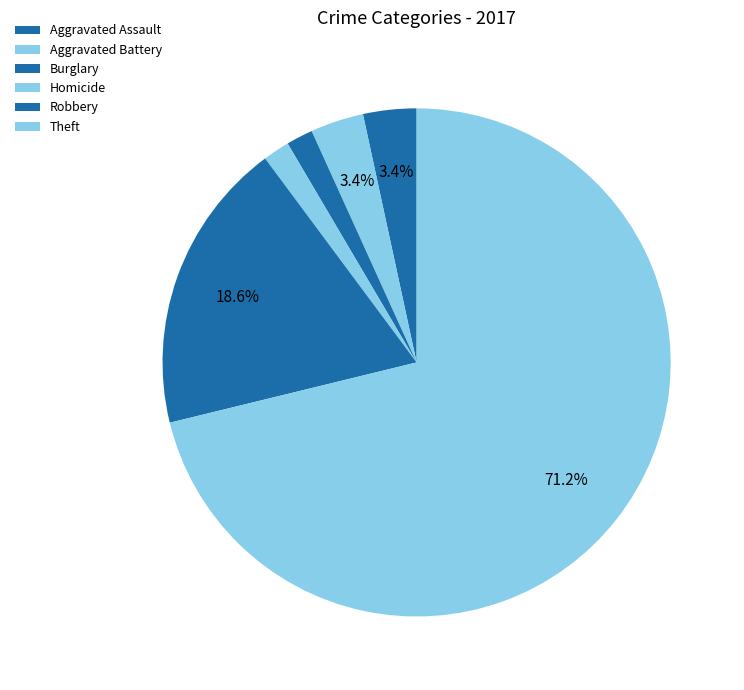

What percentage is the Robbery slice, to the nearest percent?

19%